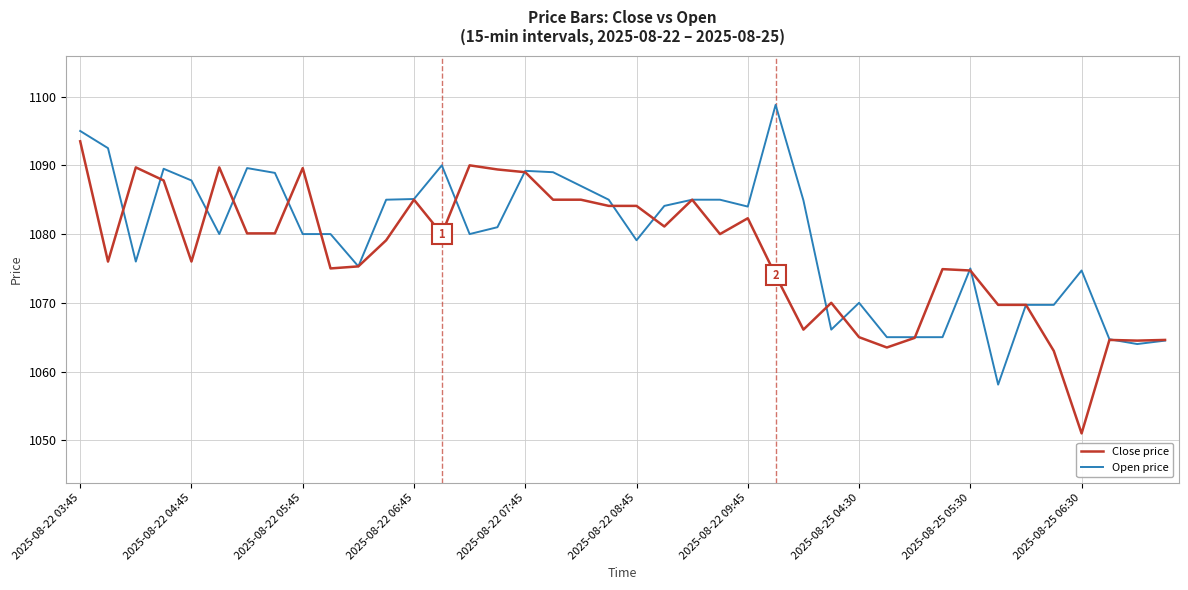

Rank the series by their maximum value, from lowest to highest.

Close price, Open price